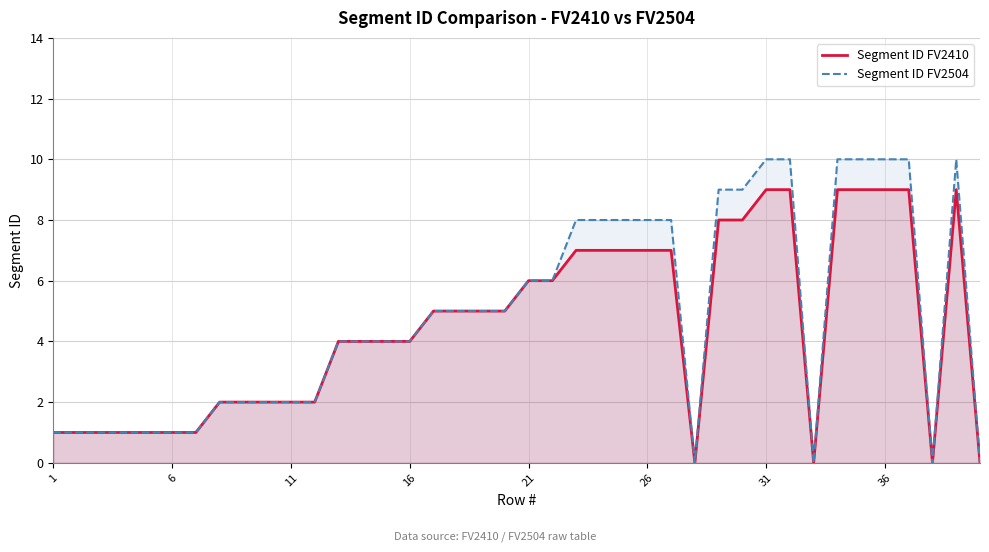

What is the difference between the maximum and minimum values in the Segment ID FV2410 series?

9